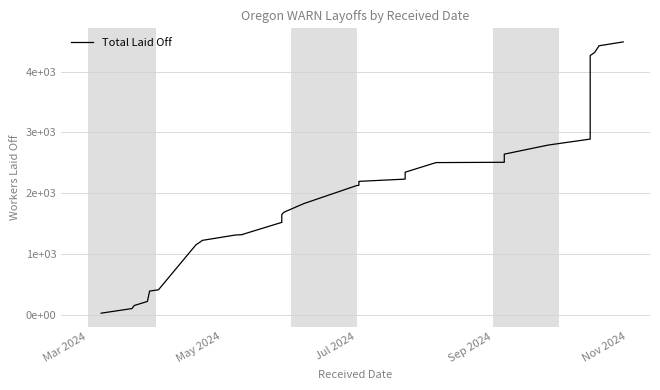

Does the chart display data point markers on the line(s)?

No